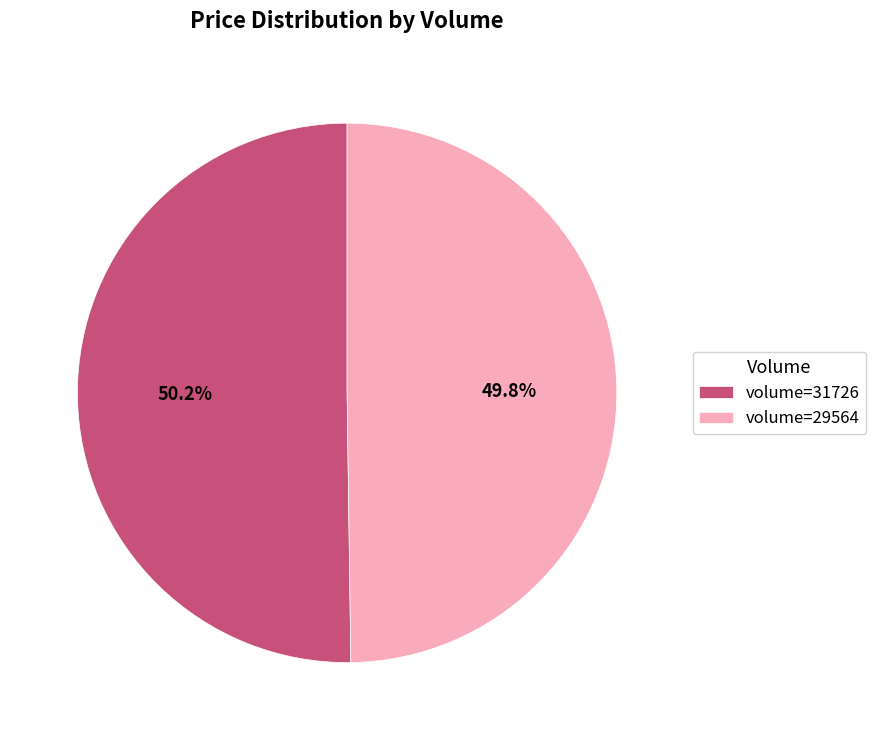

Count the number of slices in the pie.

2